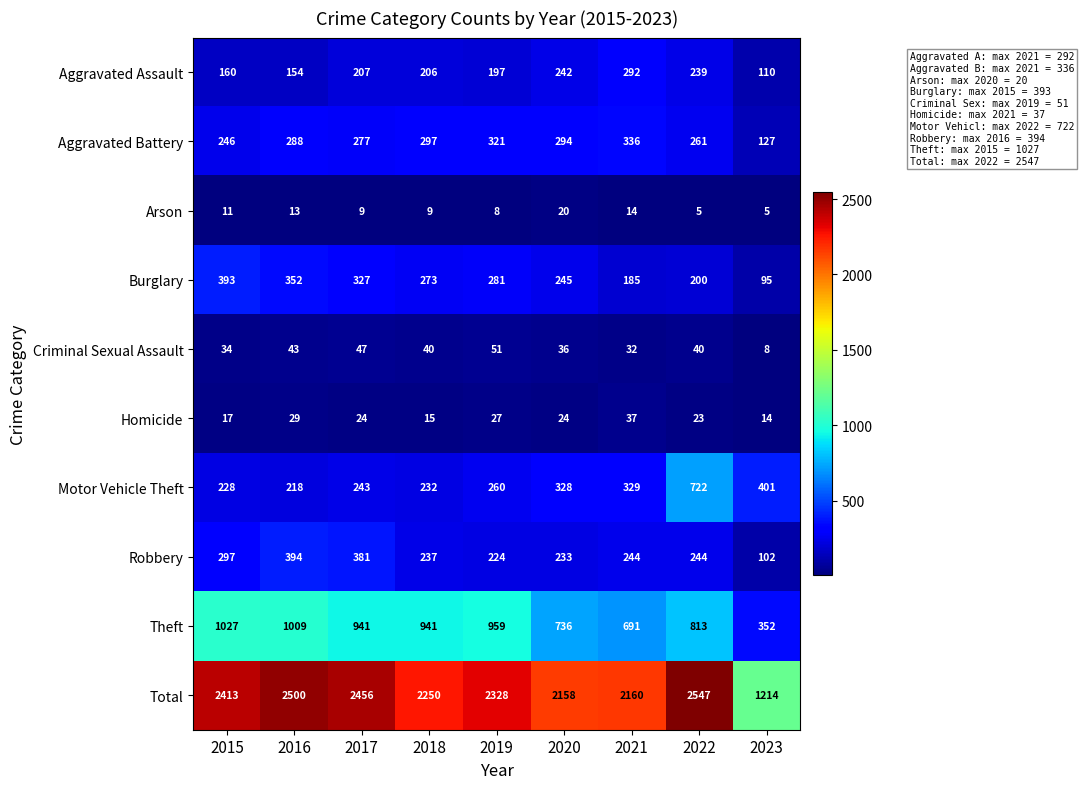

Is it true that Motor Vehicle Theft equals 228 at 2015?

True